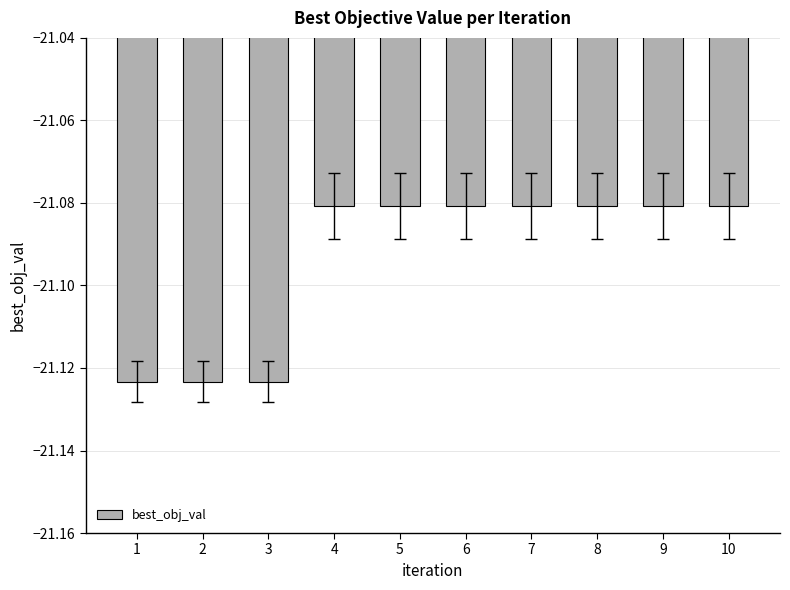

What is the sum of all values?

-210.9